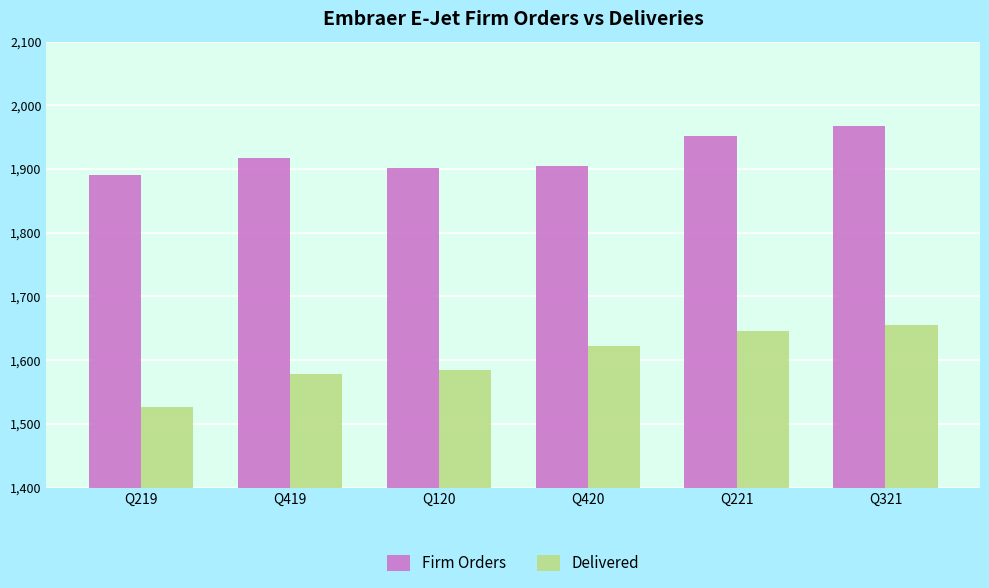

Which category has the lowest value in the Firm Orders series?

Q219